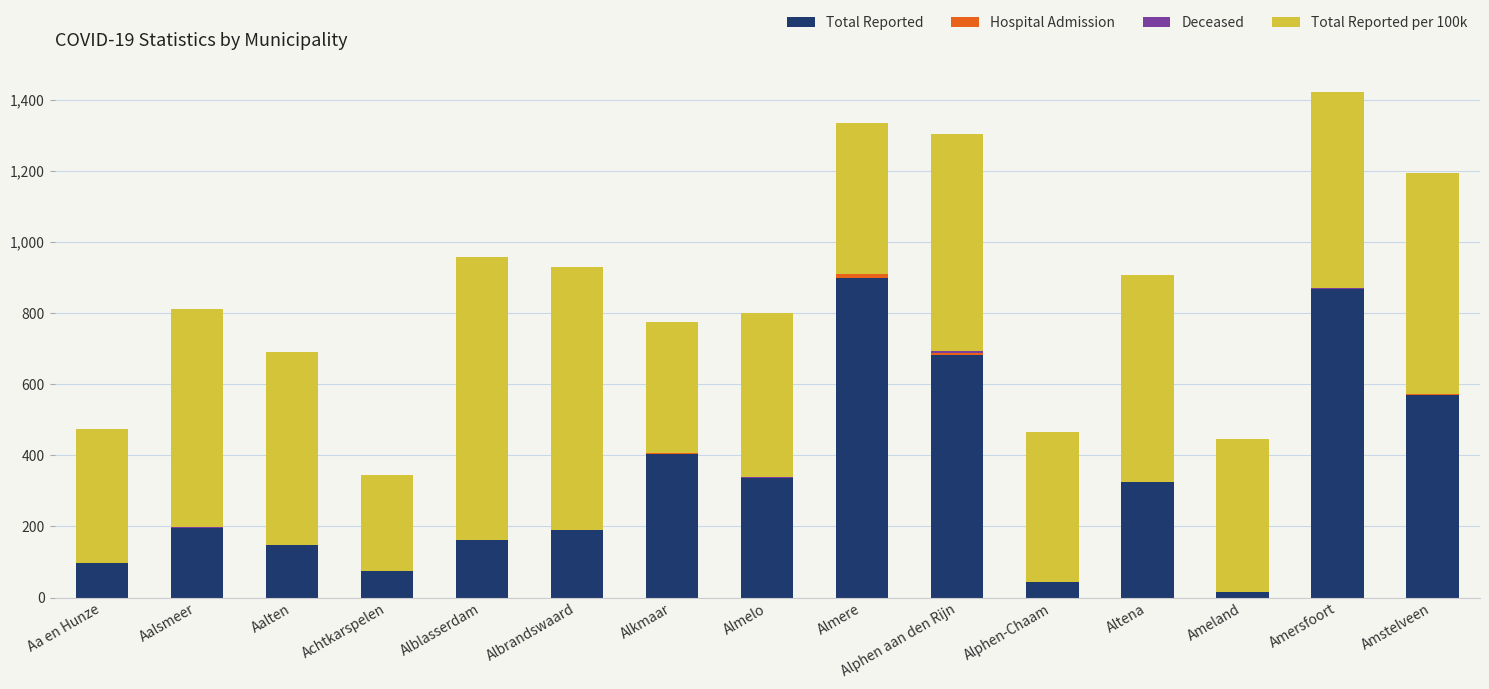

What is the total value across all series at Achtkarspelen?

344.4